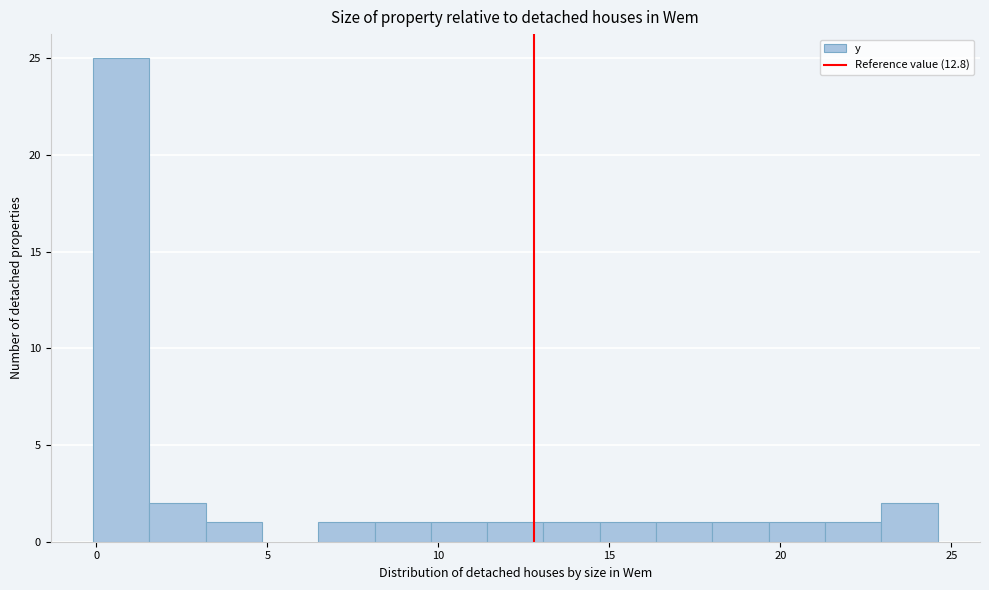

Around what value on the x-axis is the tallest bar? Give the approximate position of its centre, as read against the axis.

0.5